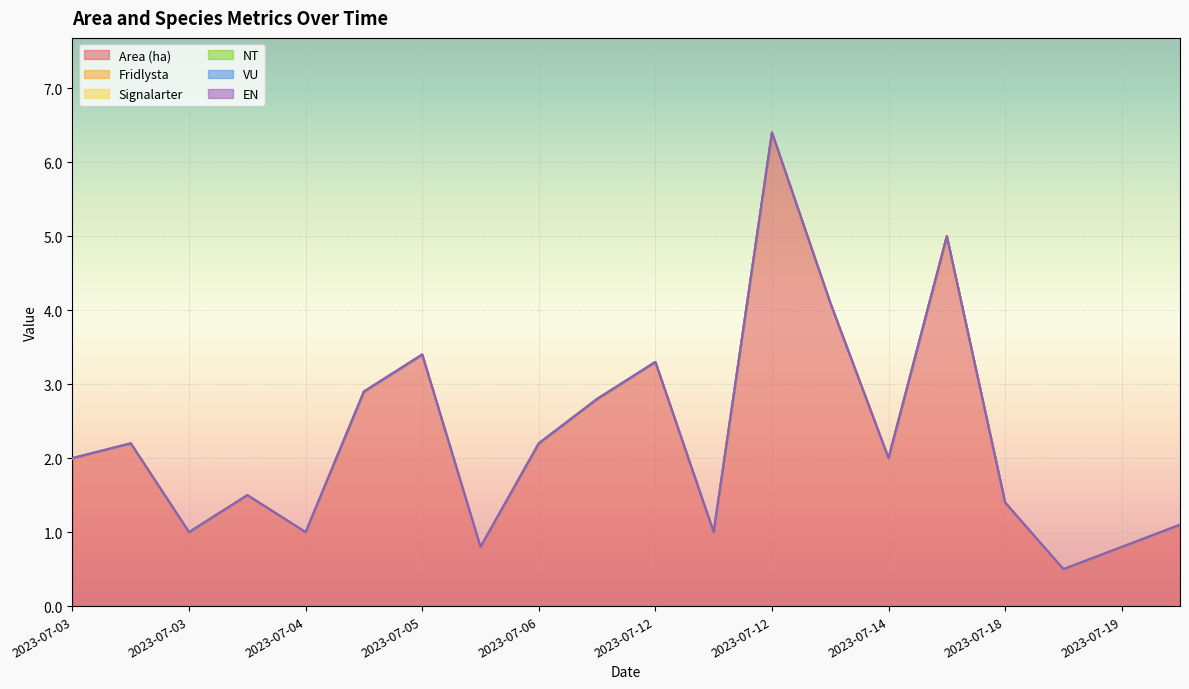

What is the spread (max minus min) of values at 2023-07-12?

3.3